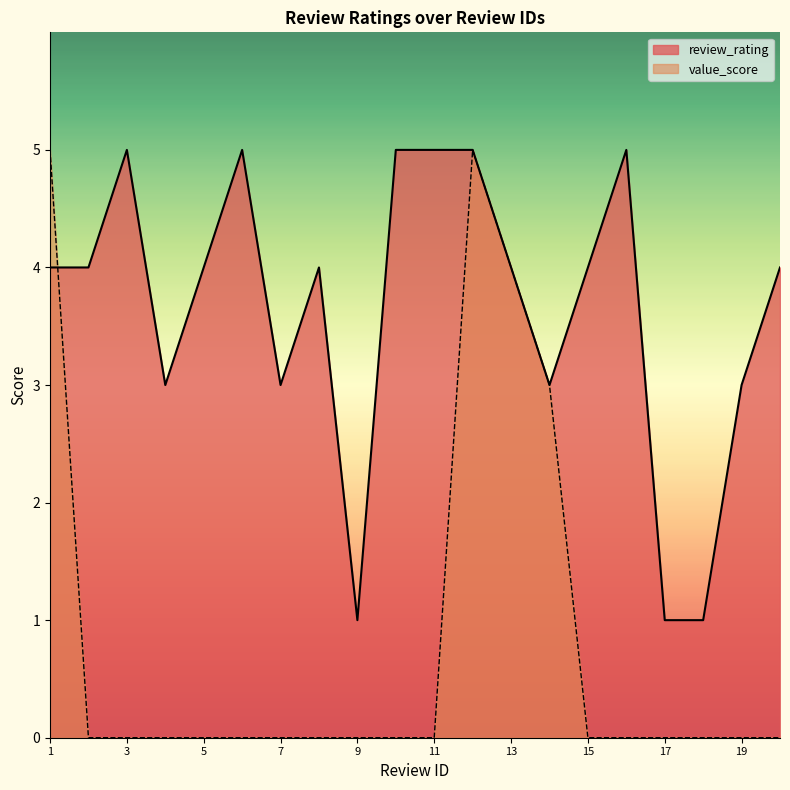

The review_rating series shows 5 at 6. True or false?

True